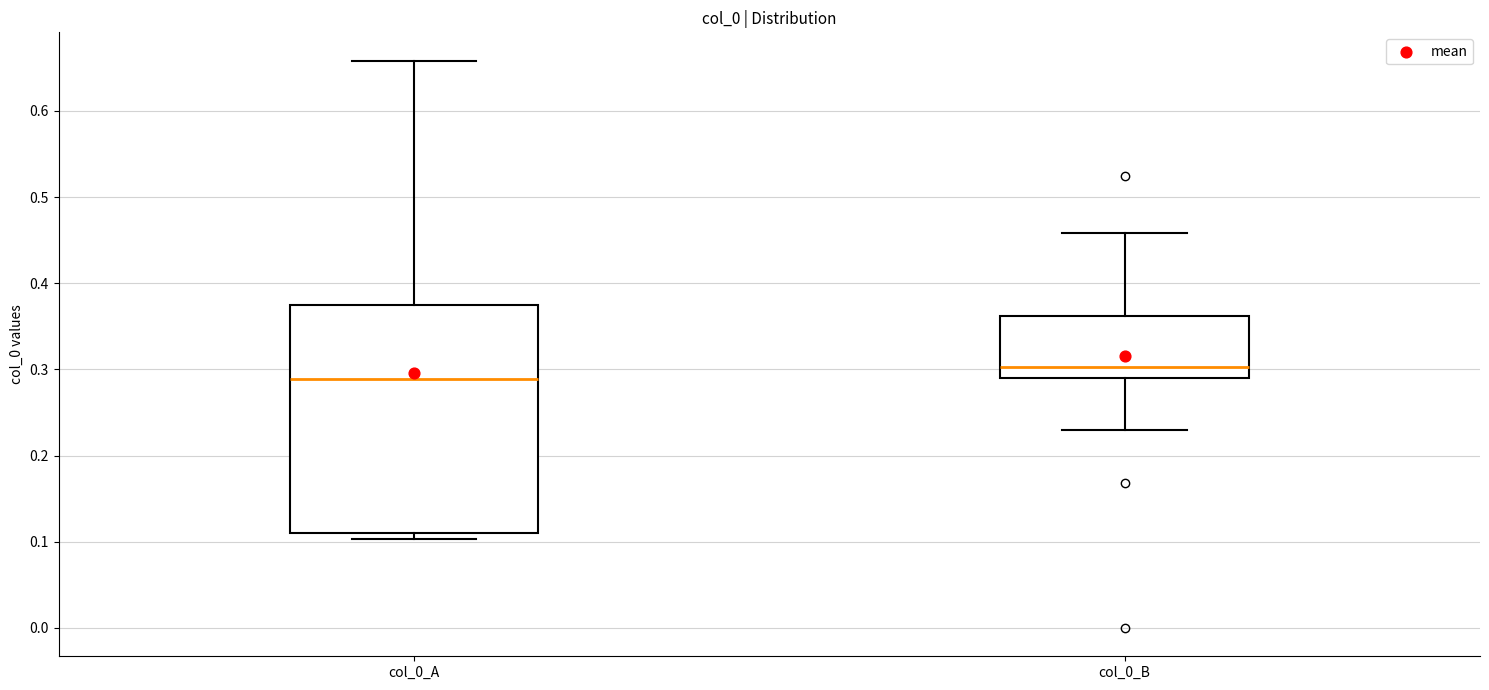

Comparing the boxes themselves (not the whiskers), which one is the tallest?

col_0_A